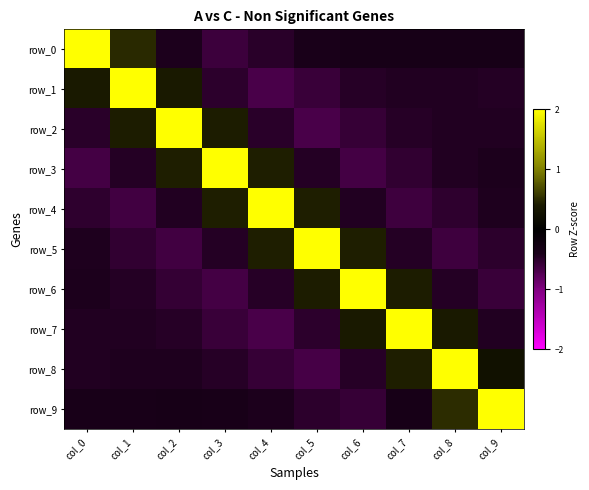

Reading left to right, extract all data points from this chart.

row_0: 2.9	0.5	-0.4	-0.6	-0.5	-0.4	-0.4	-0.4	-0.4	-0.4
row_1: 0.4	2.8	0.4	-0.5	-0.7	-0.6	-0.5	-0.4	-0.4	-0.5
row_2: -0.5	0.4	2.8	0.4	-0.5	-0.7	-0.6	-0.5	-0.4	-0.4
row_3: -0.6	-0.5	0.4	2.8	0.4	-0.5	-0.6	-0.5	-0.4	-0.4
row_4: -0.5	-0.6	-0.5	0.4	2.8	0.4	-0.5	-0.6	-0.5	-0.4
row_5: -0.4	-0.5	-0.6	-0.5	0.4	2.8	0.4	-0.5	-0.6	-0.5
row_6: -0.4	-0.5	-0.6	-0.7	-0.5	0.4	2.8	0.4	-0.5	-0.6
row_7: -0.4	-0.4	-0.5	-0.6	-0.7	-0.5	0.4	2.8	0.4	-0.4
row_8: -0.4	-0.4	-0.4	-0.5	-0.6	-0.7	-0.5	0.4	2.8	0.3
row_9: -0.4	-0.4	-0.4	-0.4	-0.4	-0.5	-0.6	-0.4	0.5	2.9